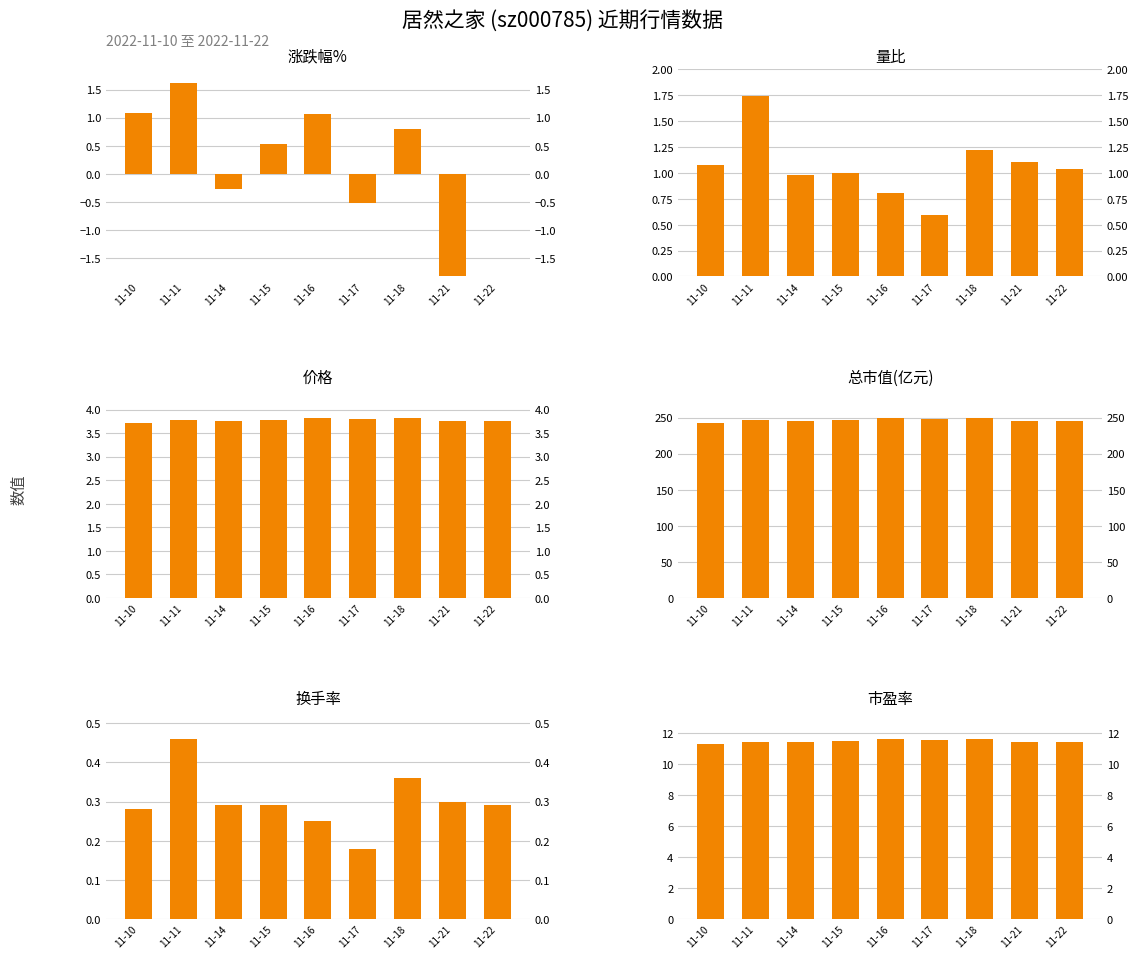

How many bars are there in total?

54